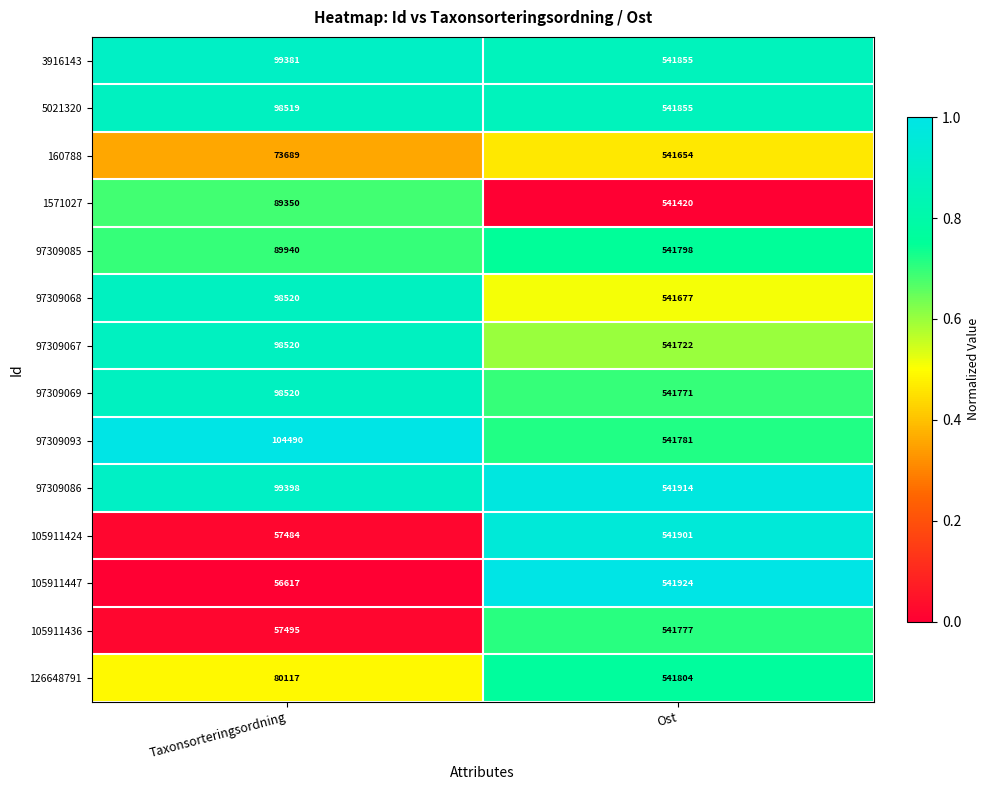

How many categories are shown in the chart?

2